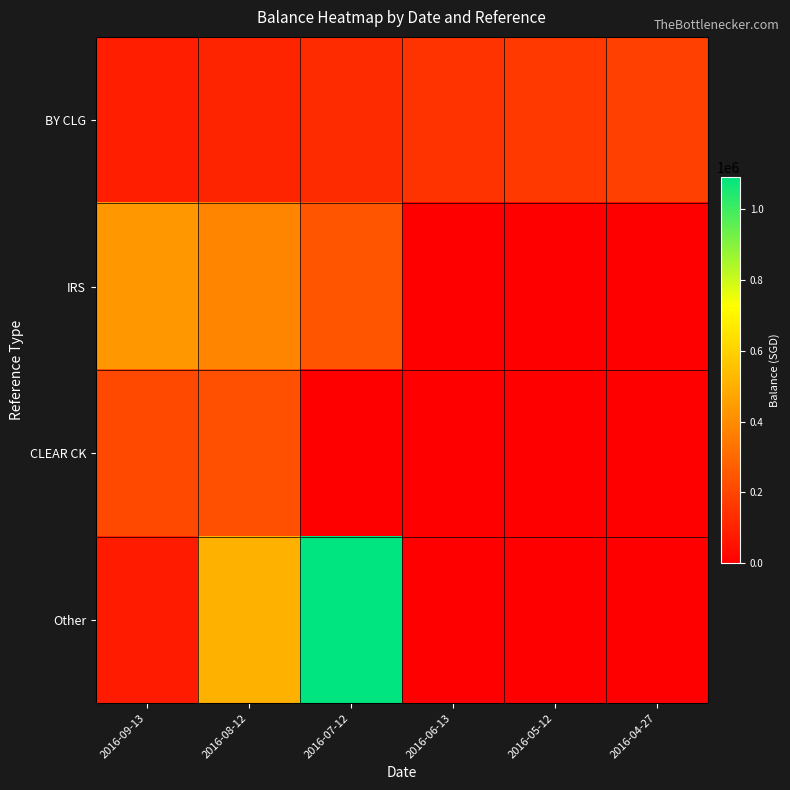

What is the total value across all series at 2016-08-12?

1217753.0